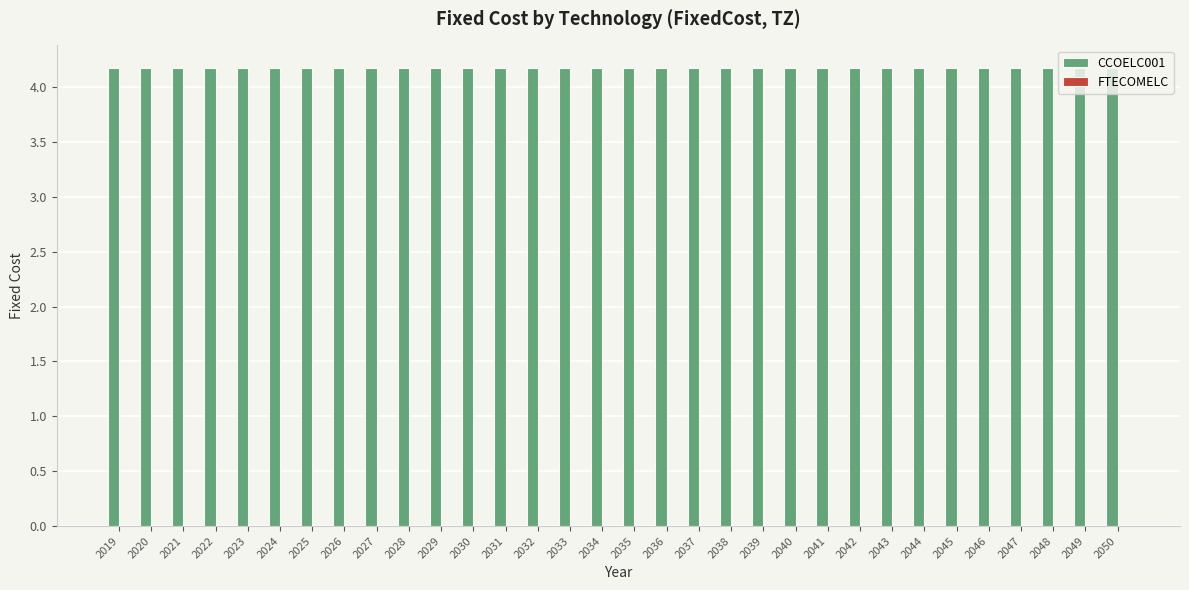

Which series has the widest spread of values?

CCOELC001